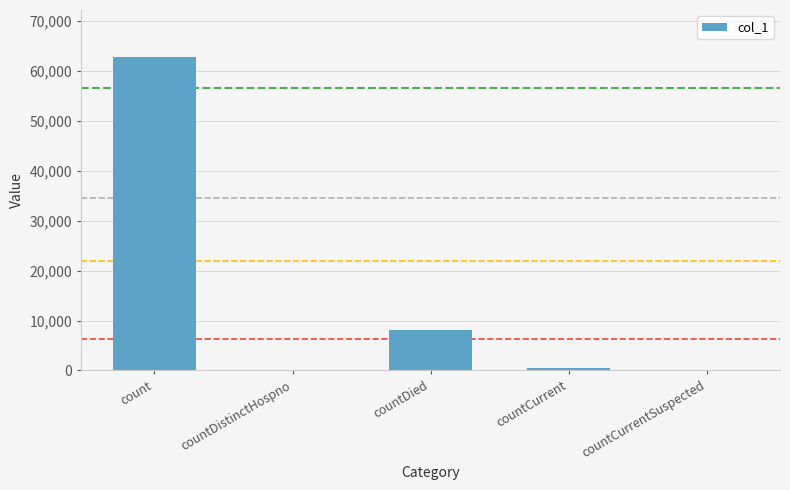

Where is the data nearest to the value 31388?

countDied